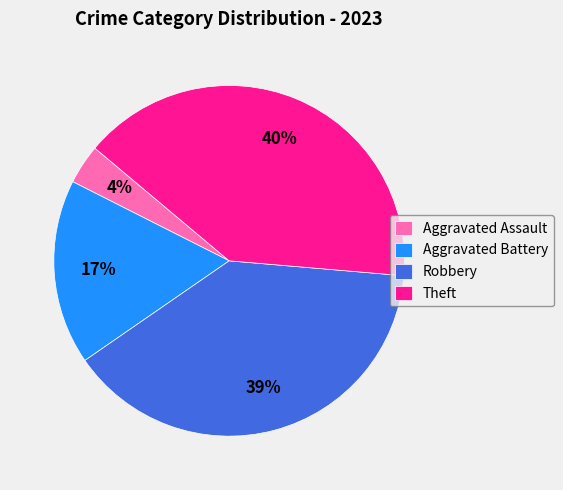

Rank the categories by value from lowest to highest.

Aggravated Assault, Aggravated Battery, Robbery, Theft